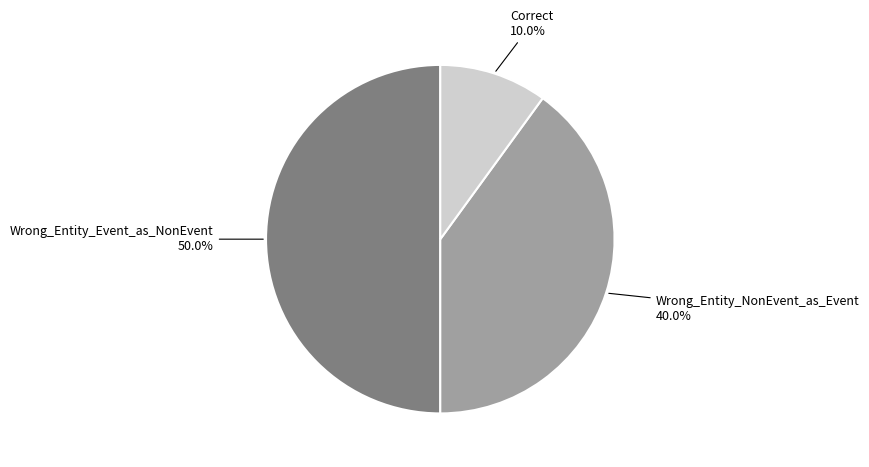

To the nearest percent, what is the combined percentage of Wrong_Entity_NonEvent_as_Event and Correct?

50%